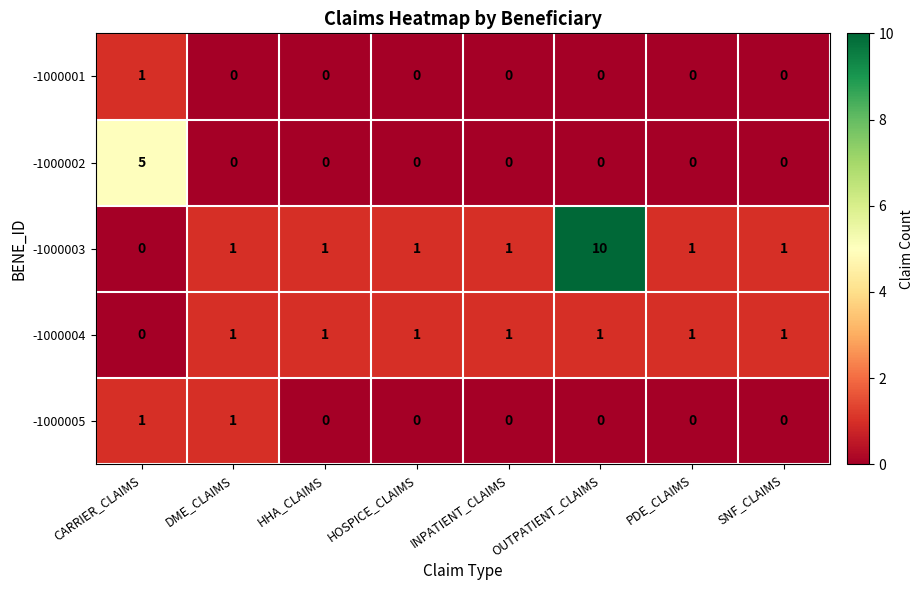

Which category has the highest value in the -1000003 series?

OUTPATIENT_CLAIMS